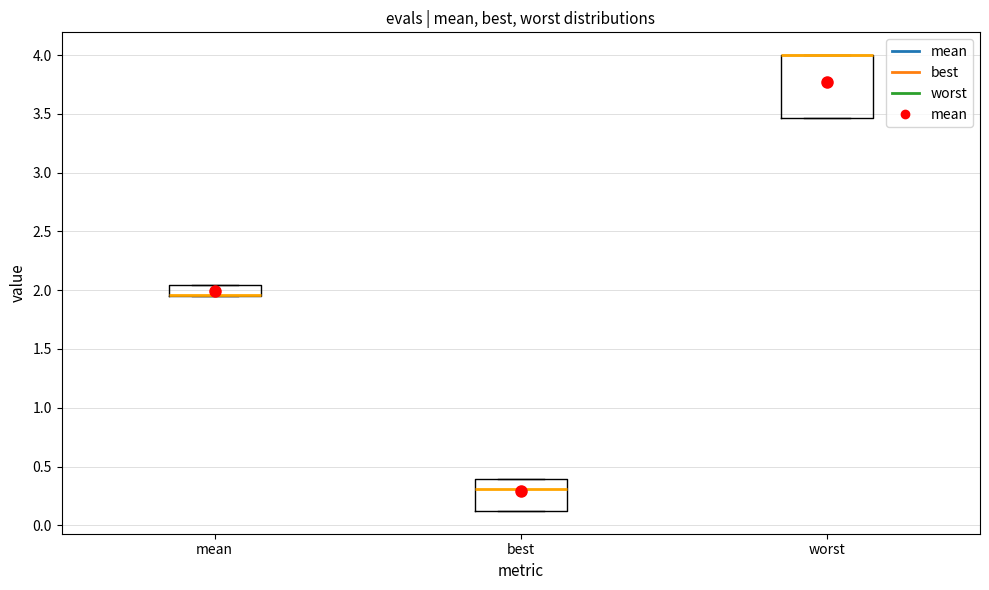

Reading left to right, transcribe this box plot: for each box, give where its median line is, the range the box spans, and where its two whiskers end, as read against the y-axis. The values are not printed on the chart, so give them approximately, as read against the axis.

mean: median 1.95 (drawn on the box's lower edge), box 1.95 to 2.05, whiskers 1.95 to 2.05
best: median 0.30, box 0.10 to 0.40, whiskers 0.10 to 0.40
worst: median 4.00 (drawn on the box's upper edge), box 3.45 to 4.00, whiskers 3.45 to 4.00